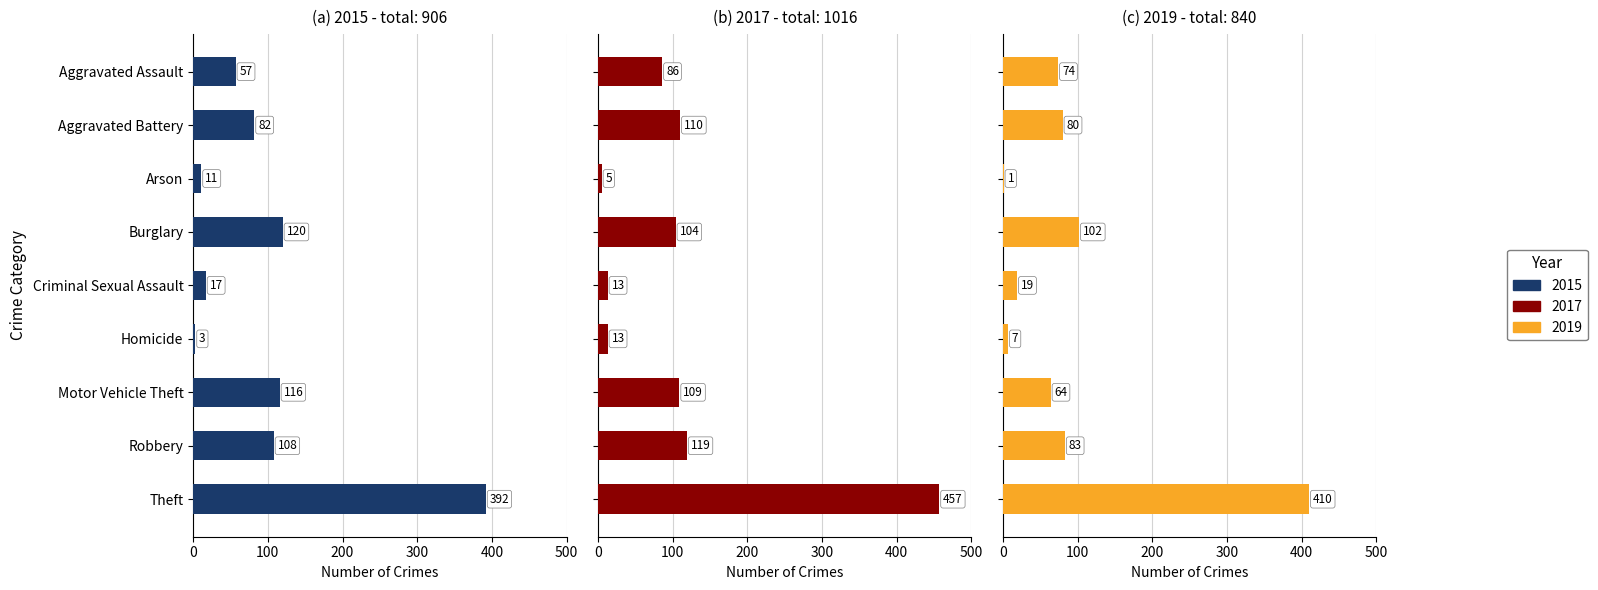

What is the minimum value for 2017?

5